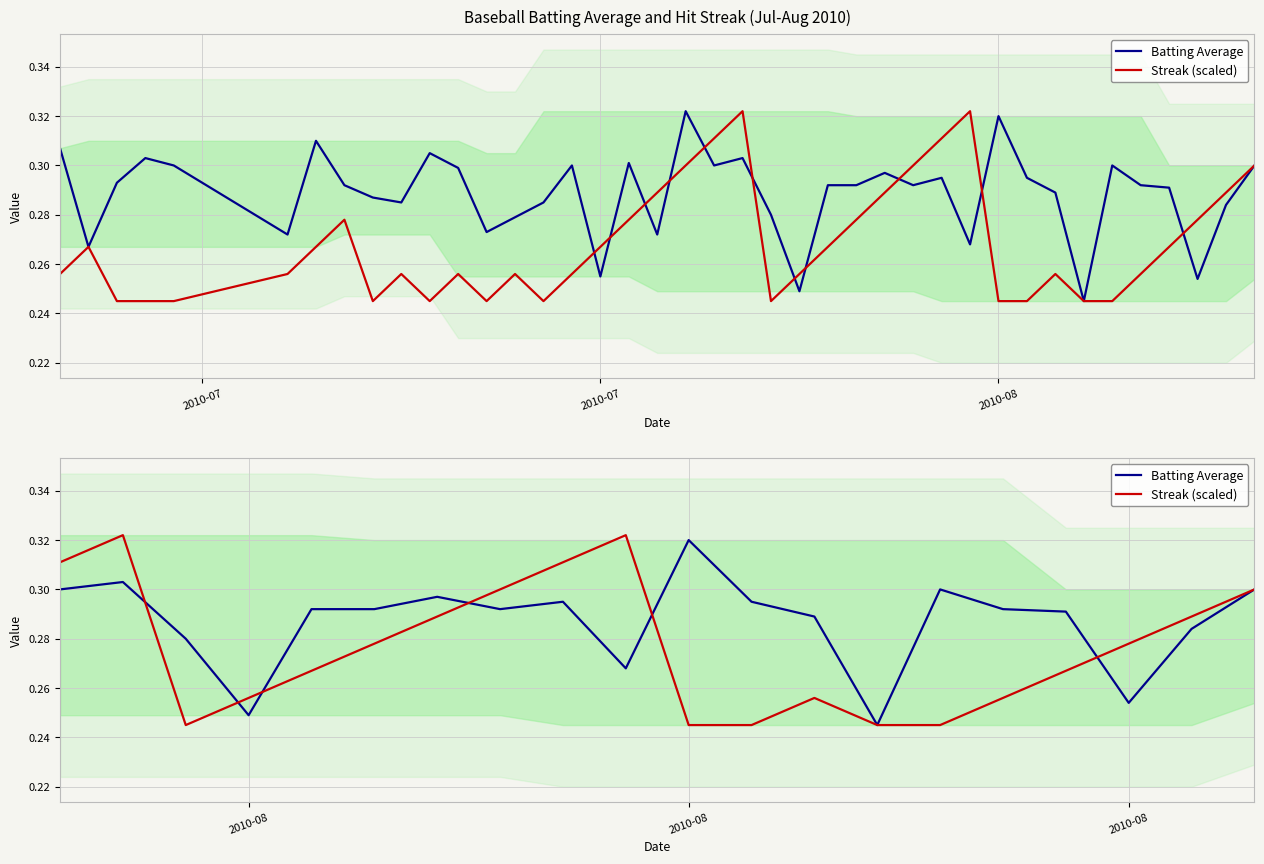

Which category has the lowest value in the Streak (scaled) series?

2010-08